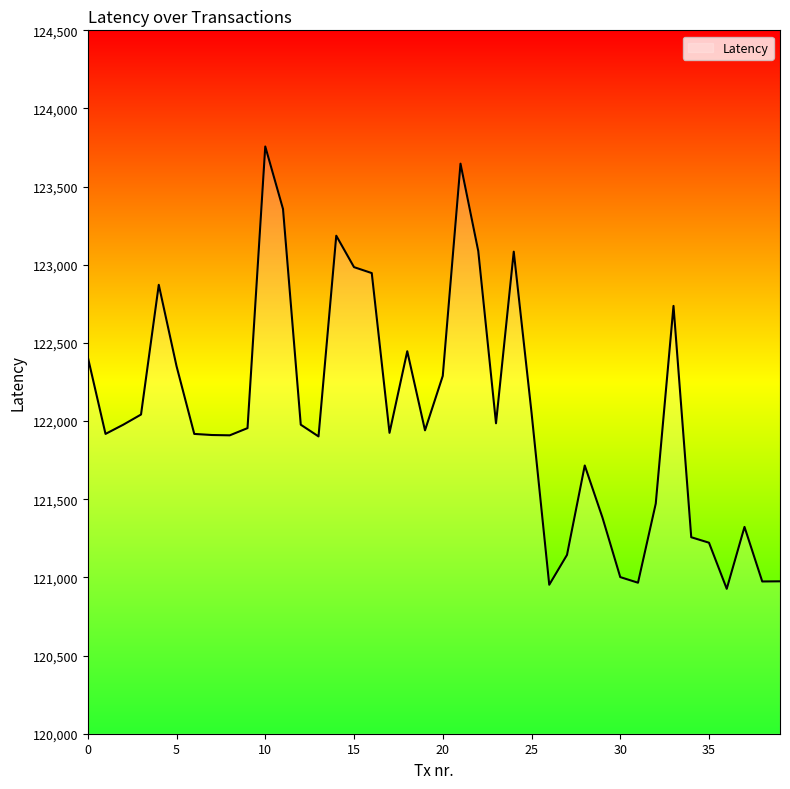

What is the minimum value shown in the chart?

120927